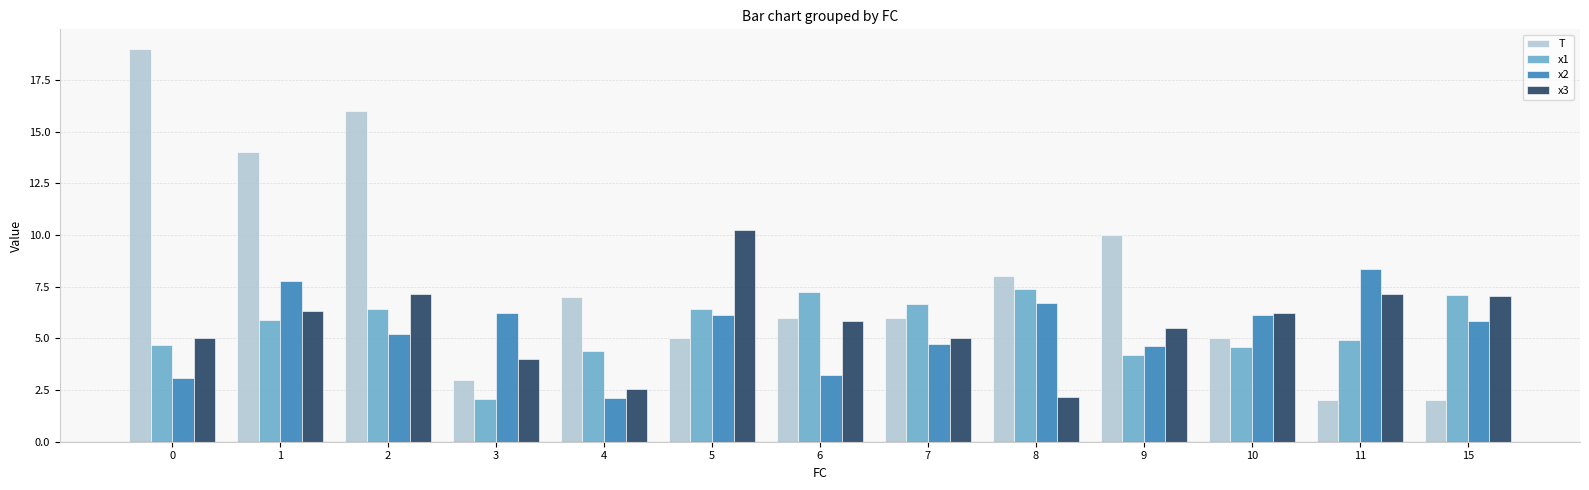

At which label does x2 reach its peak?

11